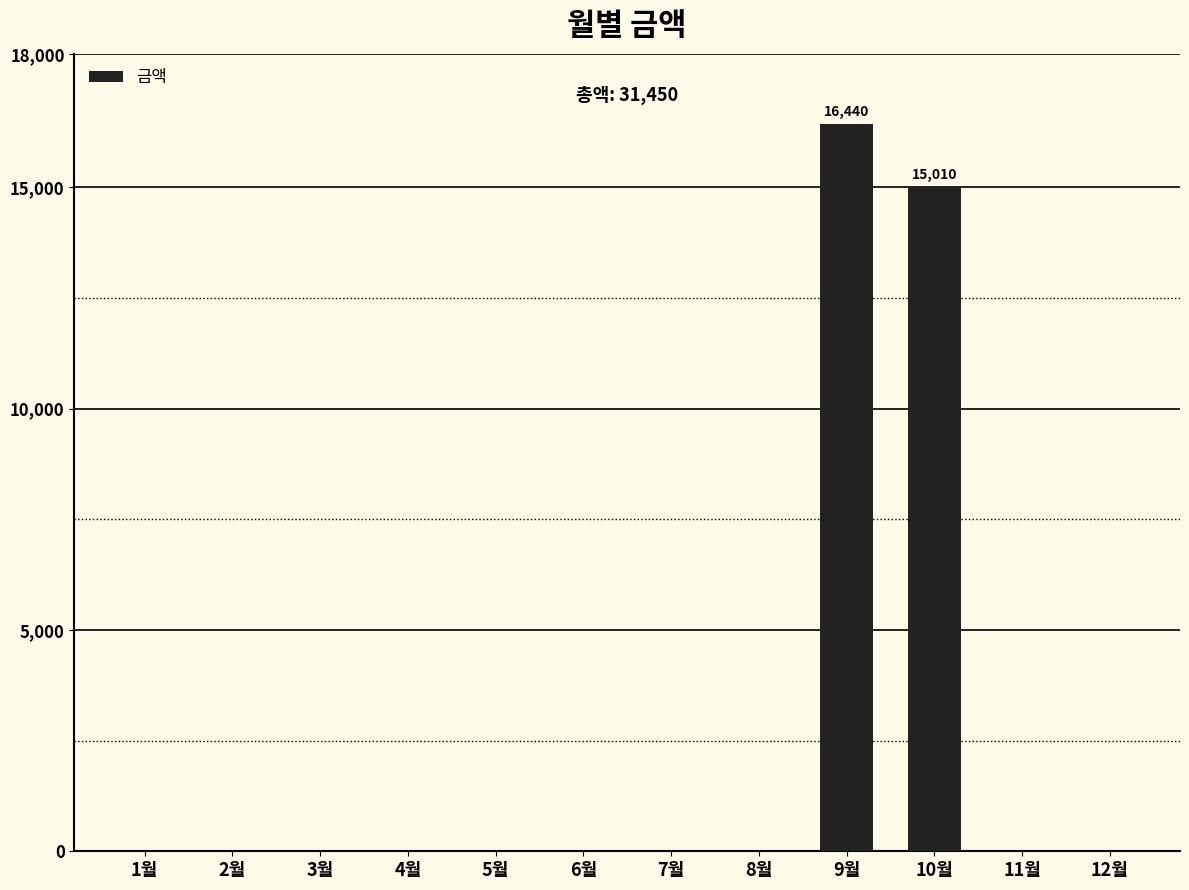

Where is the data nearest to the value 8220?

10월